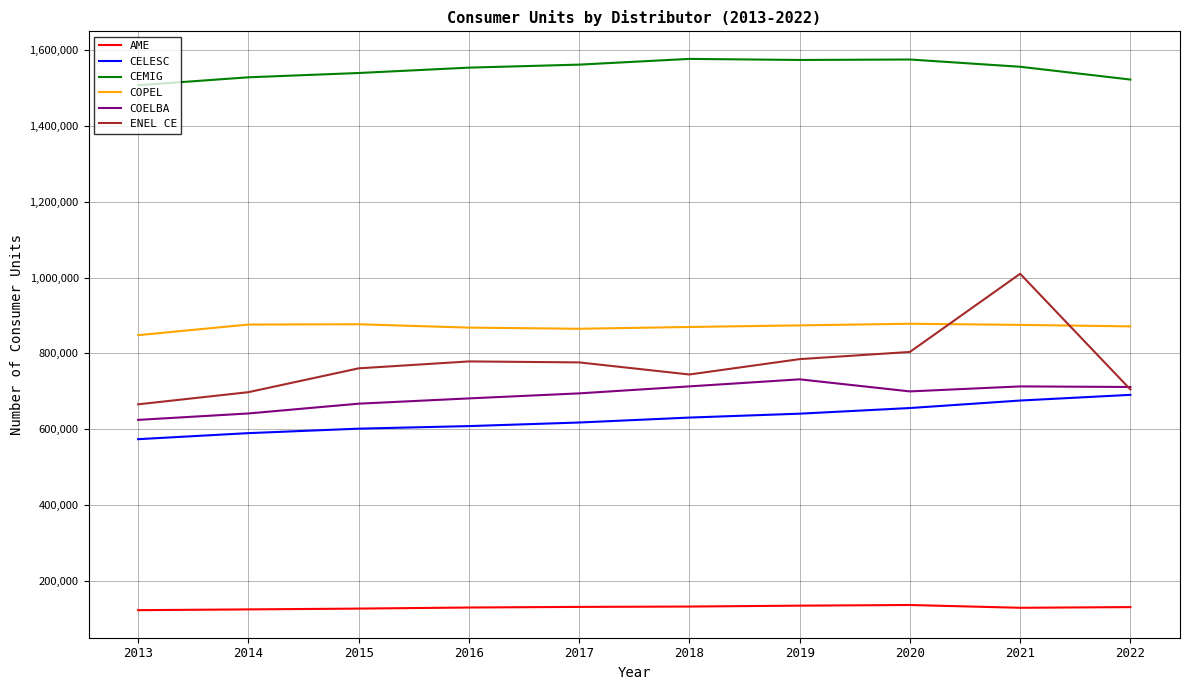

Is it true that ENEL CE equals 407916 at 2017?

False